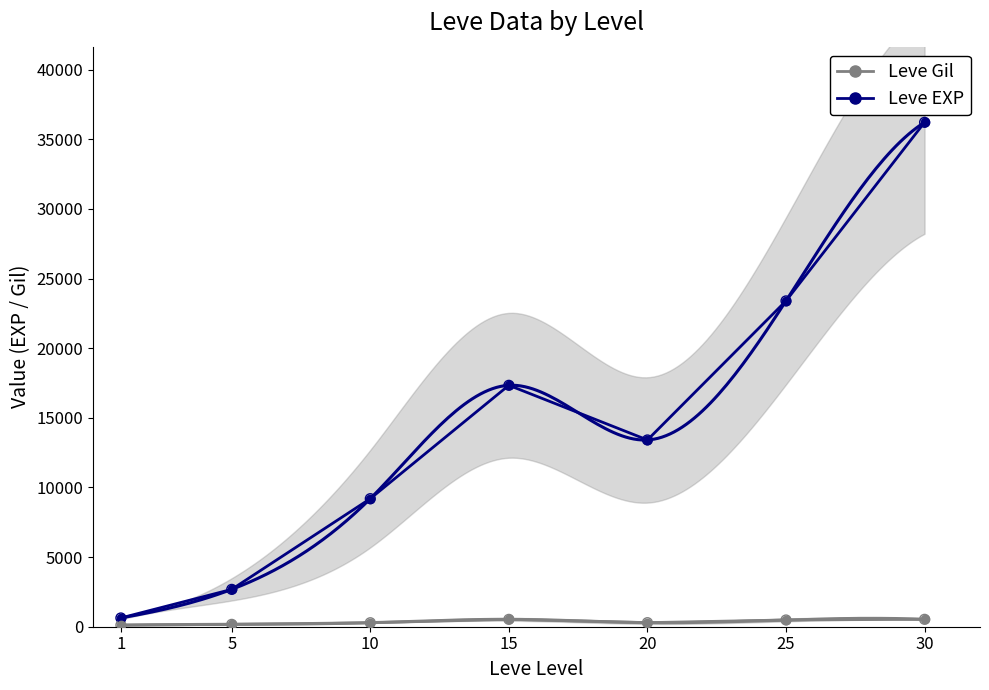

In the Leve EXP series, what Y value is closest to 18422?

17334